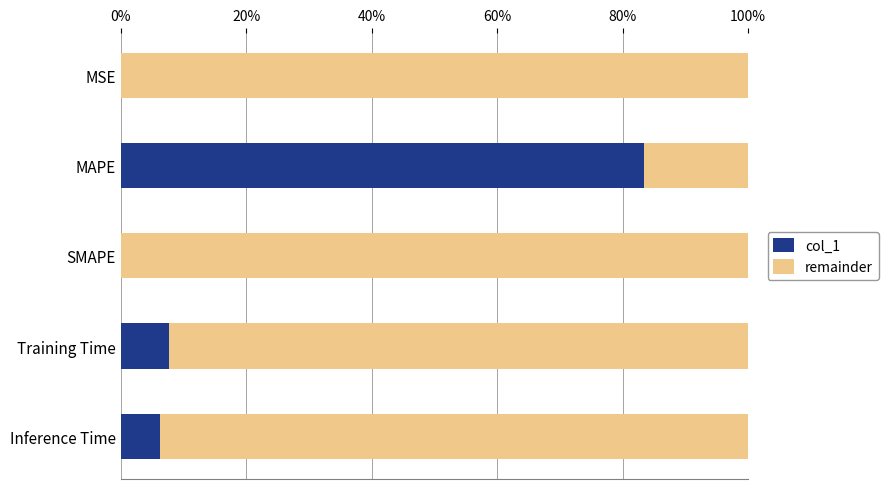

What are all the series names shown in the legend?

col_1, remainder